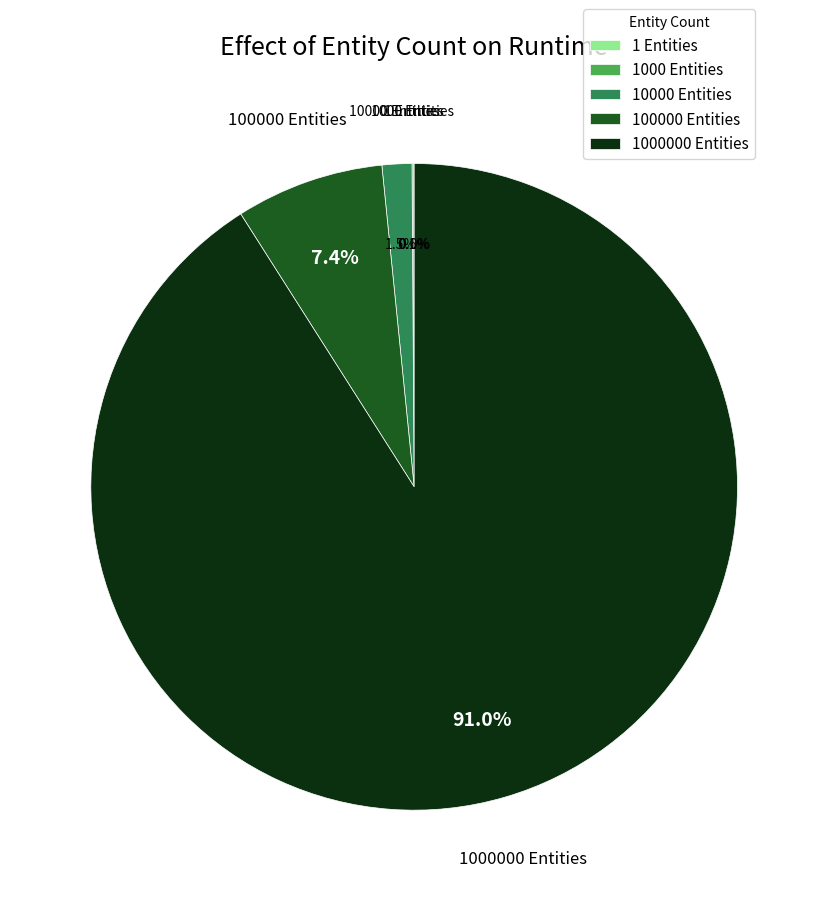

Which slice is the largest?

1000000 Entities